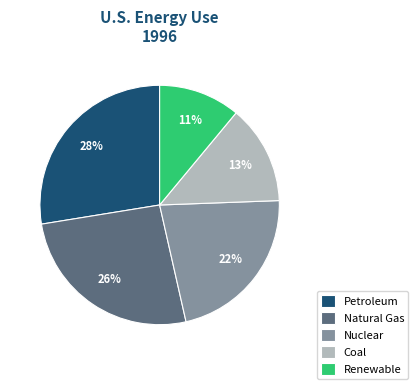

What is the ratio of the value at Renewable to the value at Coal?

0.8